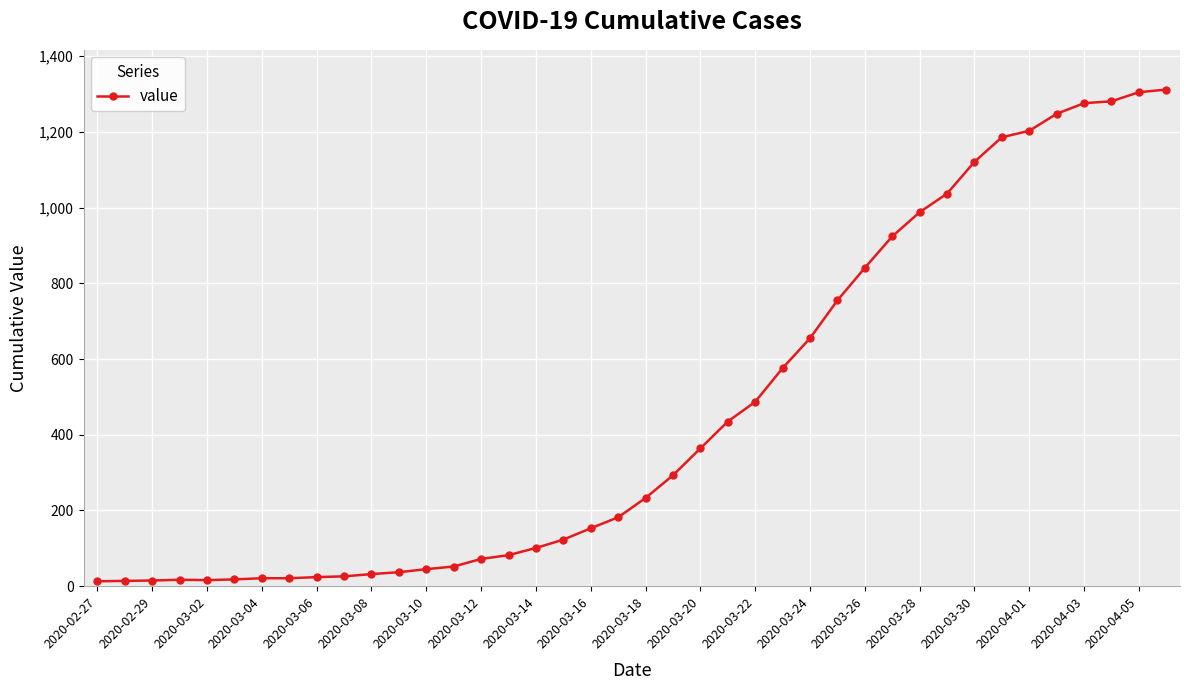

What is the maximum value shown in the chart?

1312